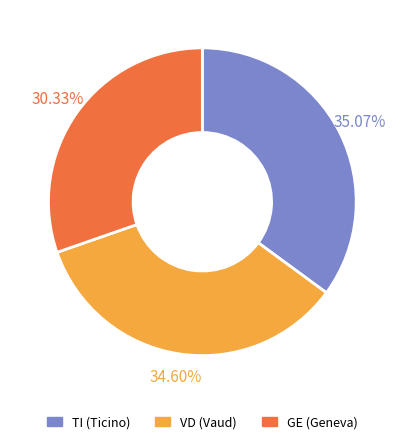

Is there any slice that represents more than half of the pie?

No